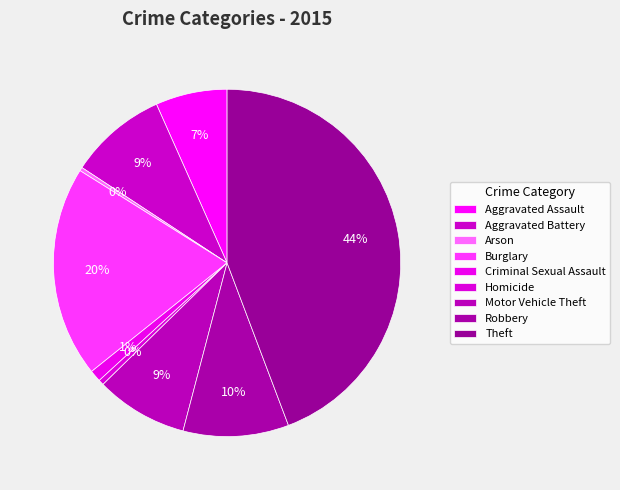

Does any single category account for the majority?

No